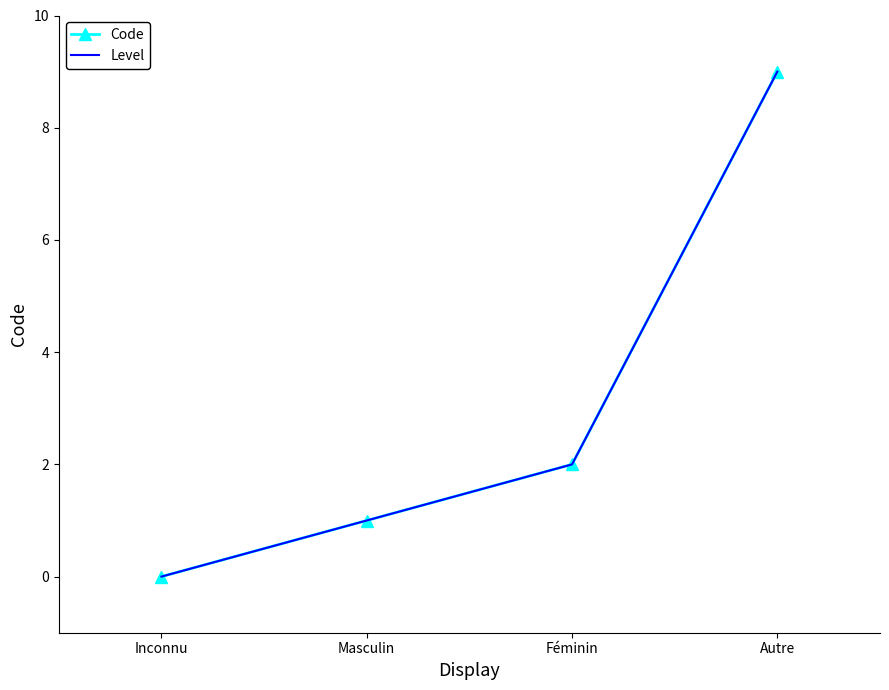

True or false: Code and Level intersect in this chart.

False